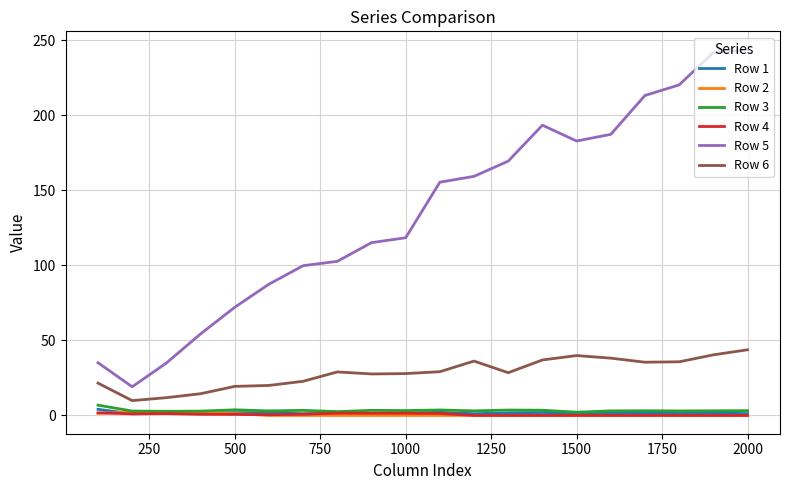

What is the maximum value shown in the chart?

243.9